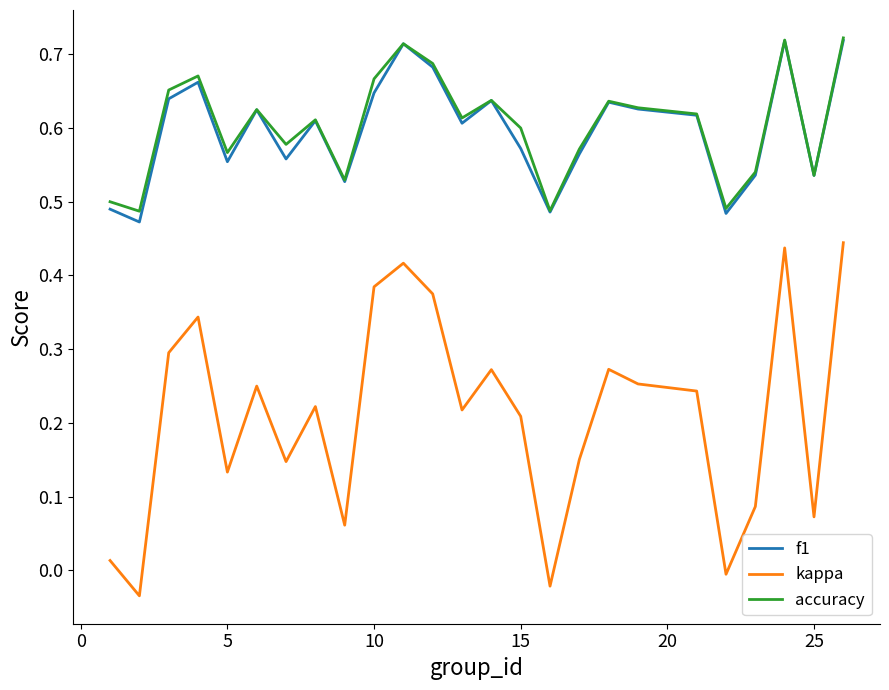

Which series has the largest range (max minus min)?

kappa